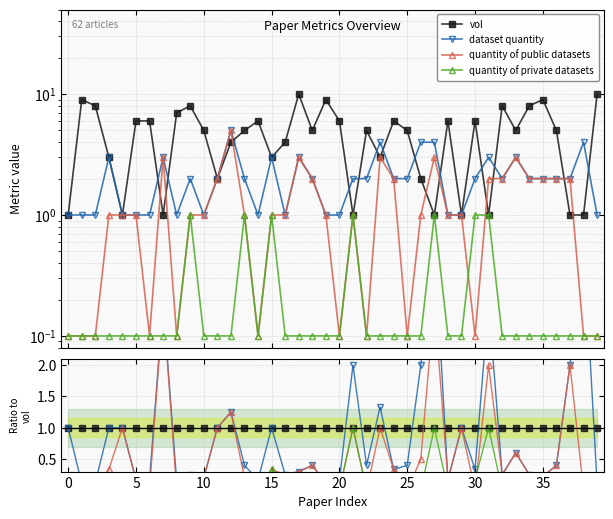

True or false: quantity of private datasets and dataset quantity cross at least once.

False